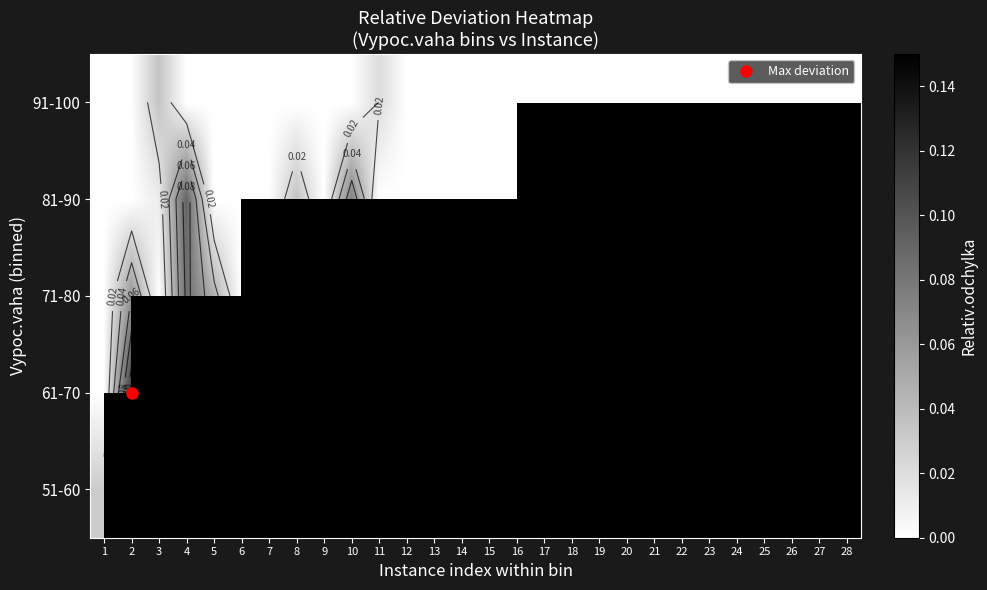

At which category does the chart reach its minimum across all series?

1